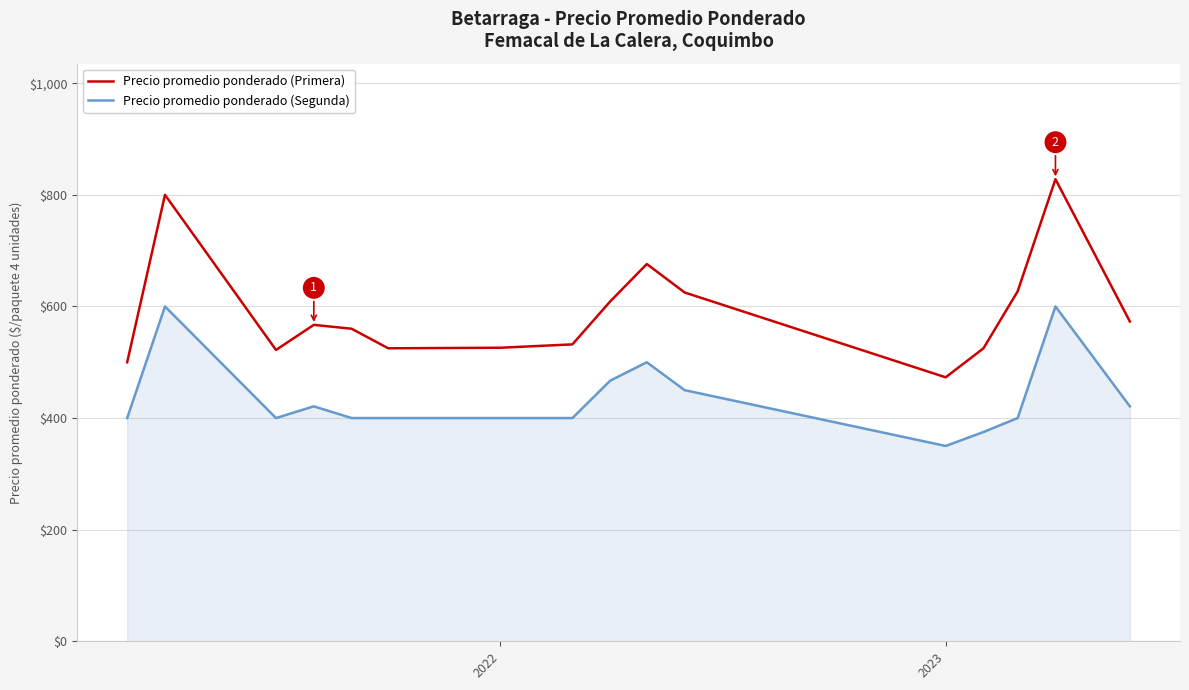

Which series has the largest range (max minus min)?

Precio promedio ponderado (Primera)